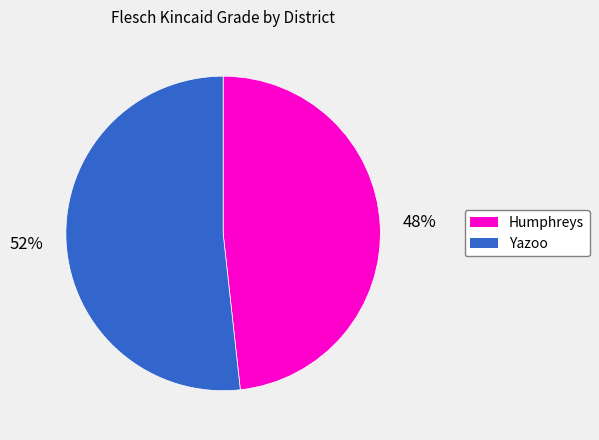

To the nearest percent, what is the average slice percentage?

50%